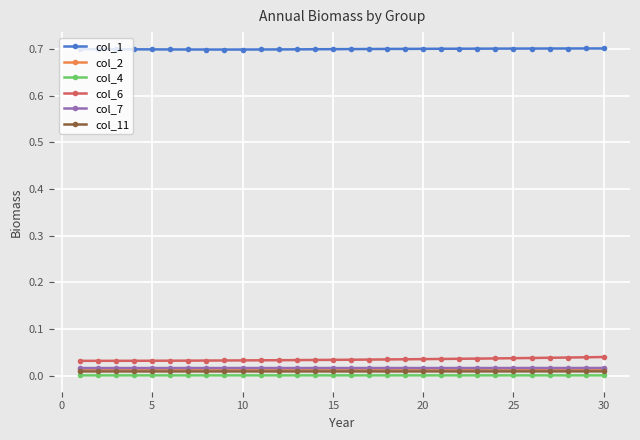

Which series has the largest total across all categories?

col_1